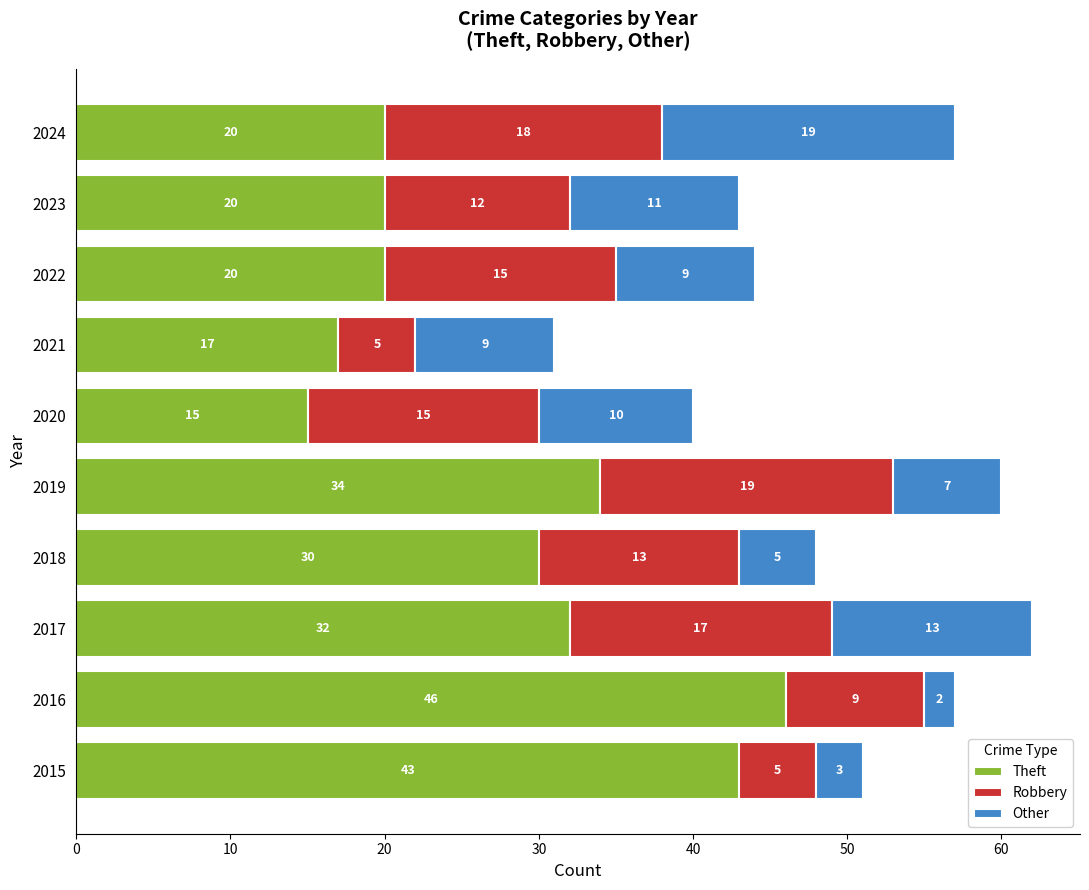

Where is Theft nearest to the value 30?

2018